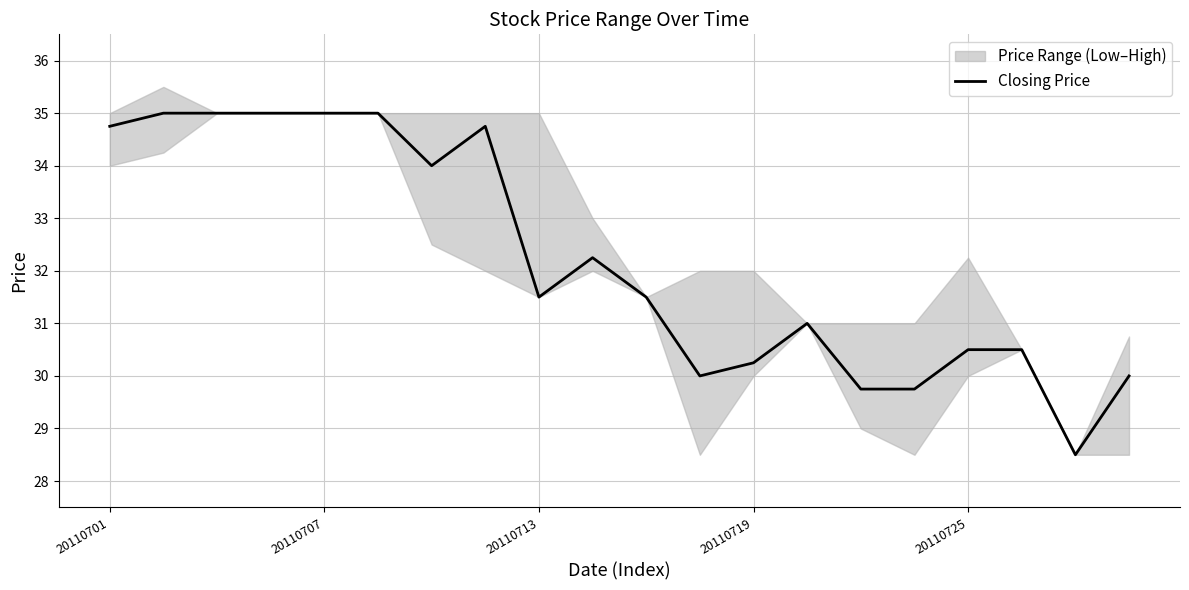

Reading left to right, transcribe all the data shown in this chart.

34.8	35.0	35.0	35.0	35.0	35.0	34.0	34.8	31.5	32.2	31.5	30.0	30.2	31.0	29.8	29.8	30.5	30.5	28.5	30.0